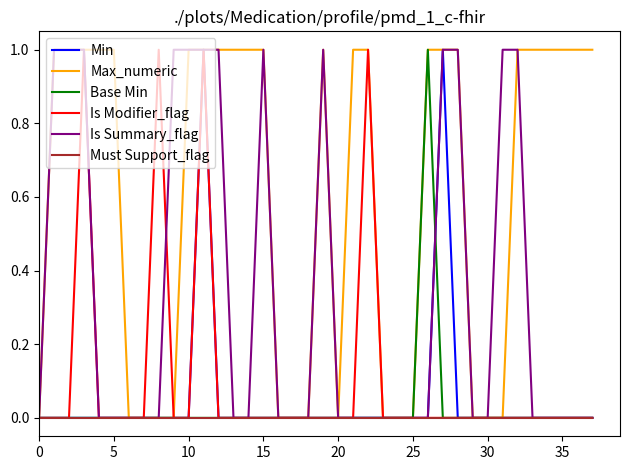

Which series has the largest total across all categories?

Max_numeric